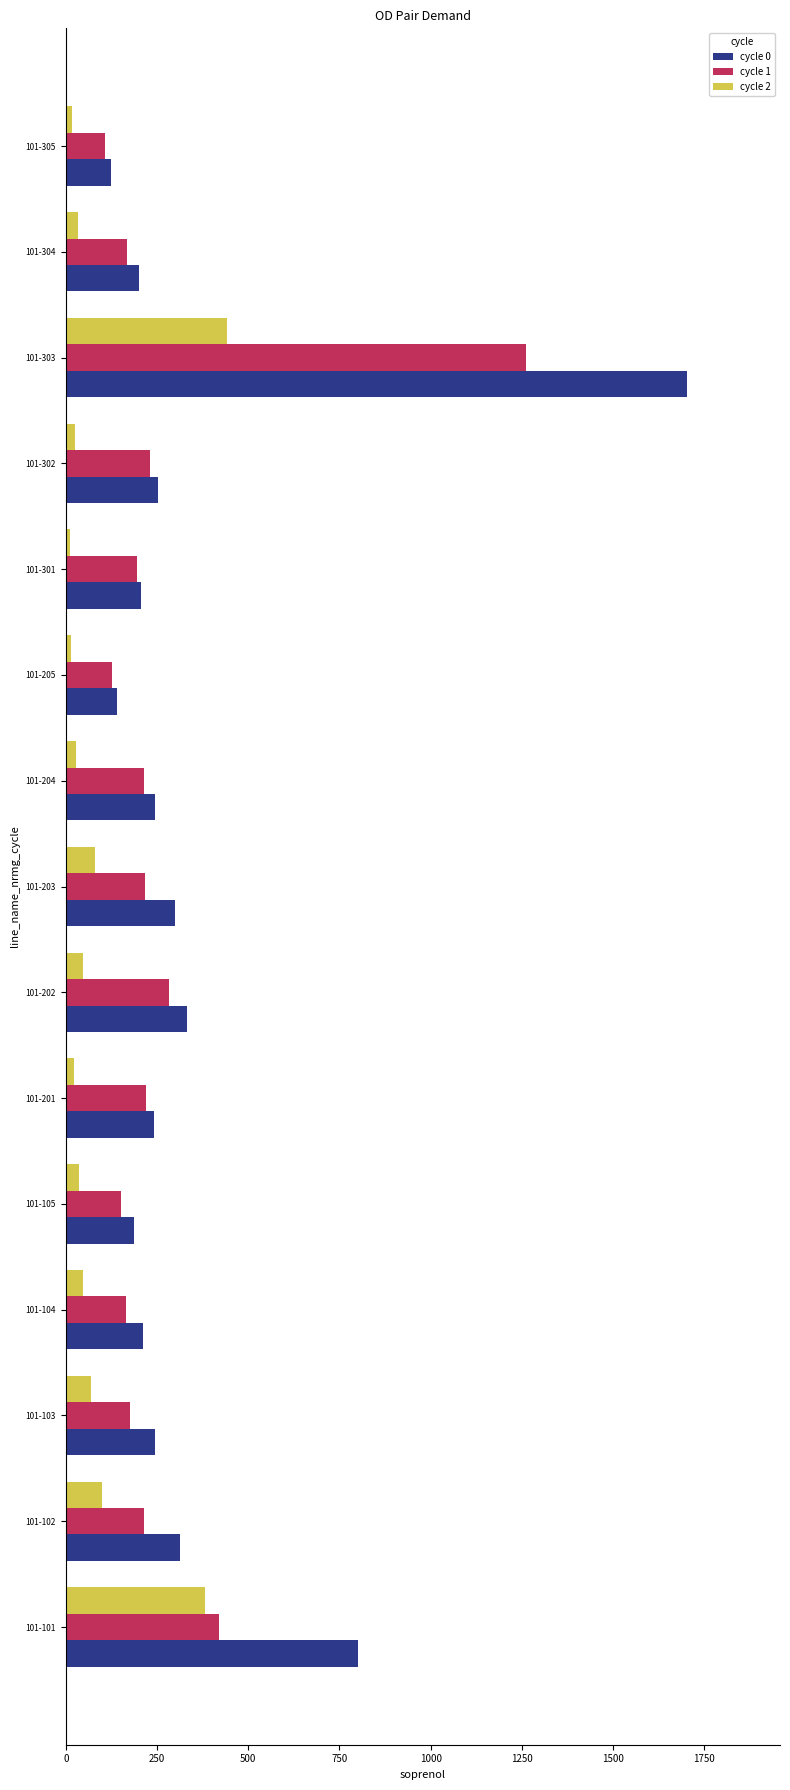

What is the difference between the maximum and second lowest values in the cycle 0 series?

1562.6